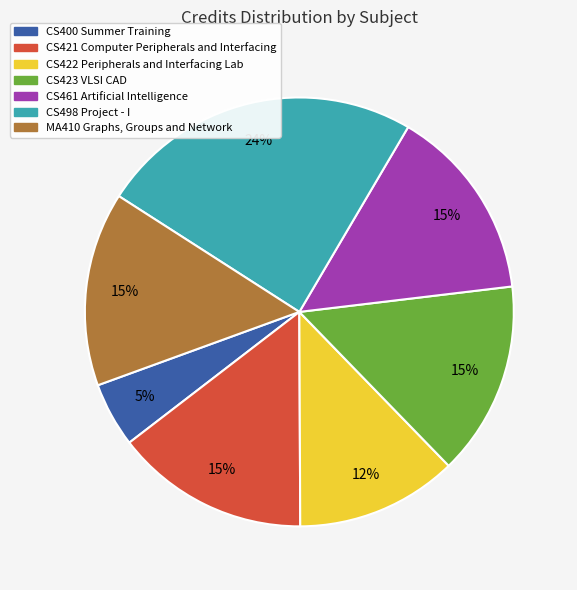

Is CS461 Artificial Intelligence the majority of the pie?

No